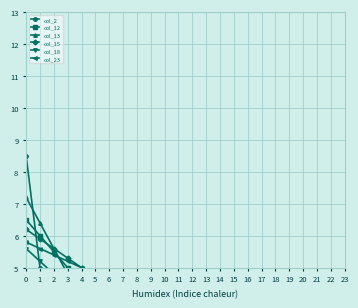

Count the number of categories in the chart.

24